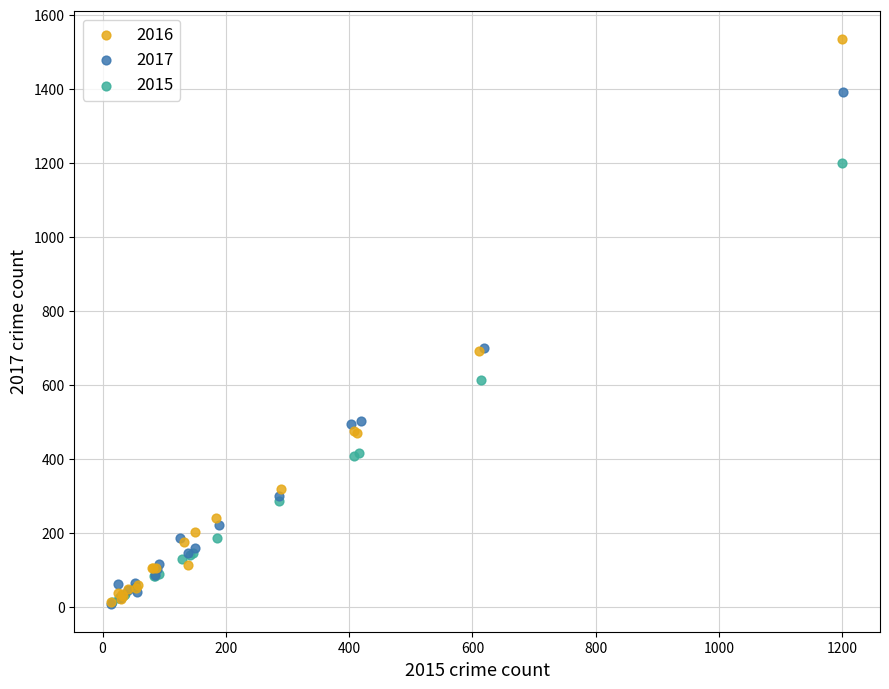

What are all the series names shown in the legend?

2016, 2017, 2015